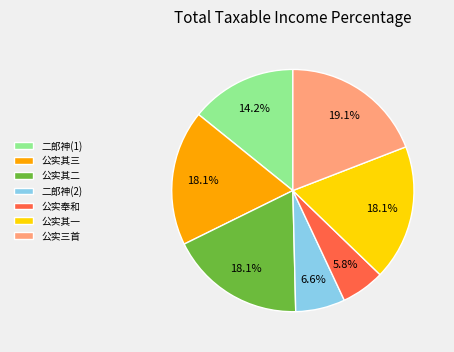

Which slice is the largest?

公实三首